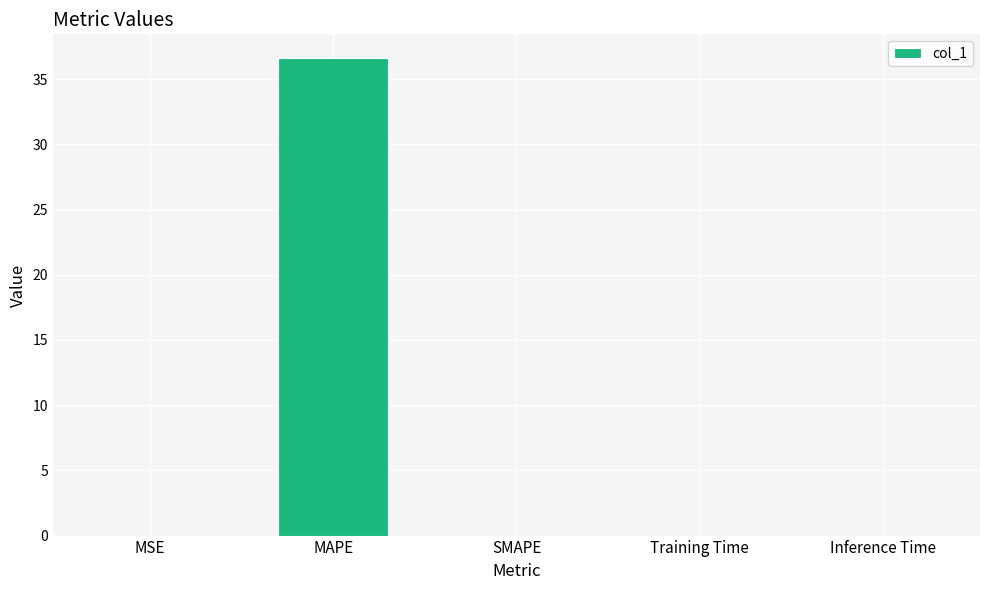

What is the greatest value displayed?

36.6